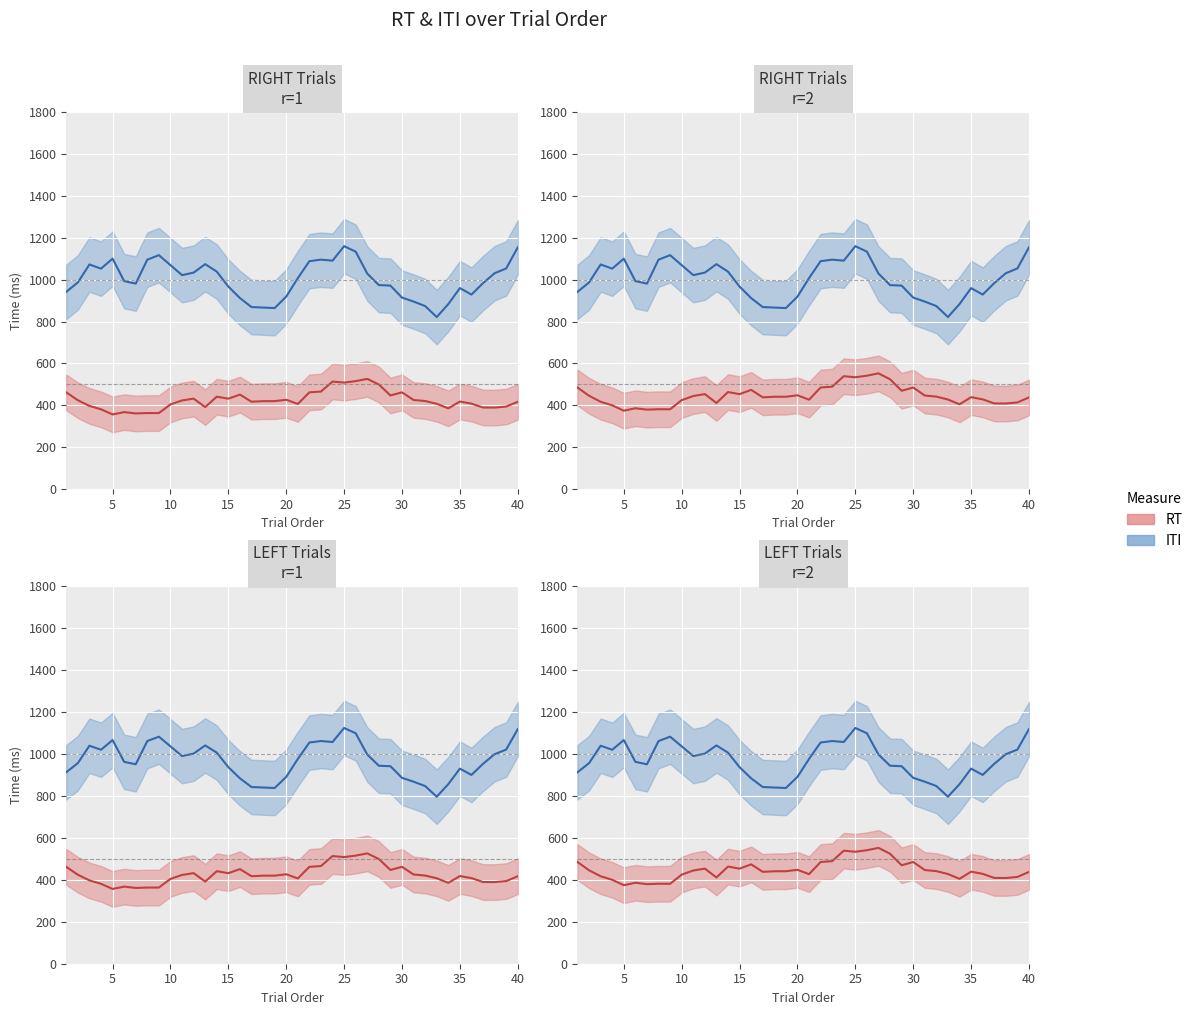

True or false: RT has a value of 190.3 at 23.

False